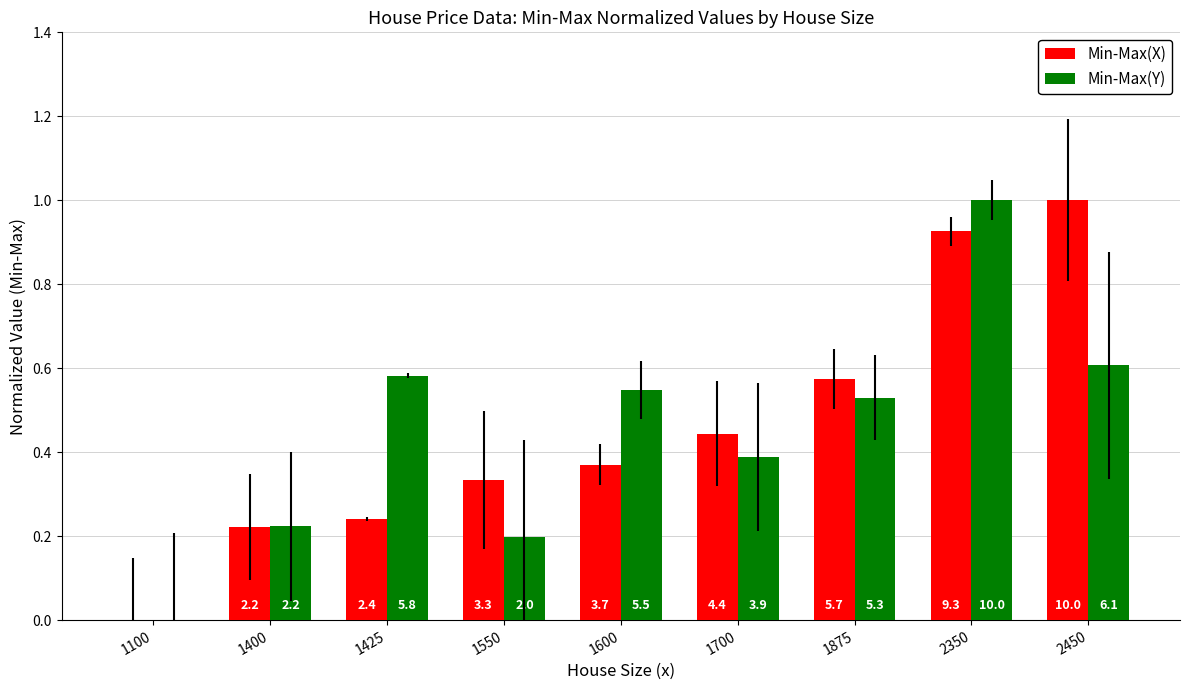

Read the Min-Max(X) value at 1875.

0.6